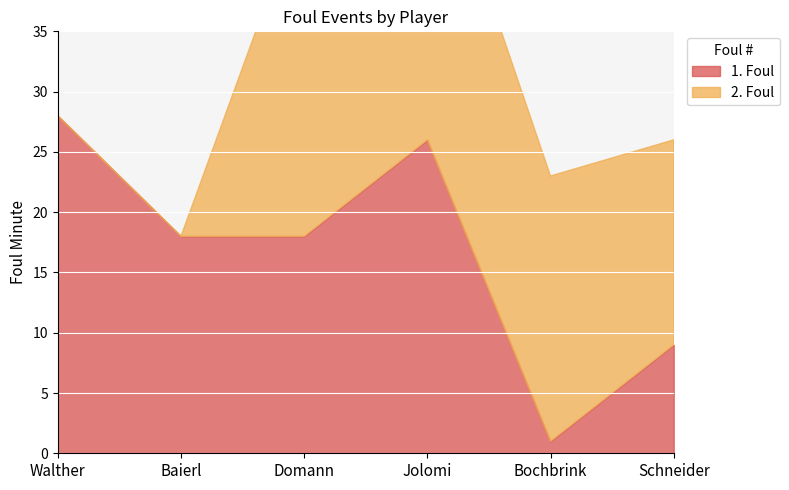

Which series has the widest spread of values?

2. Foul